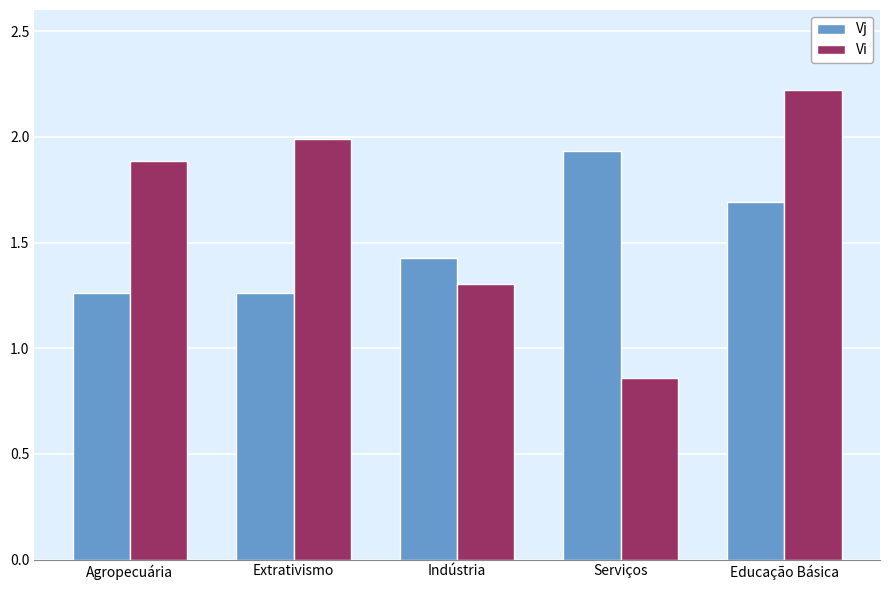

The Vi series shows 0.9 at Extrativismo. True or false?

False